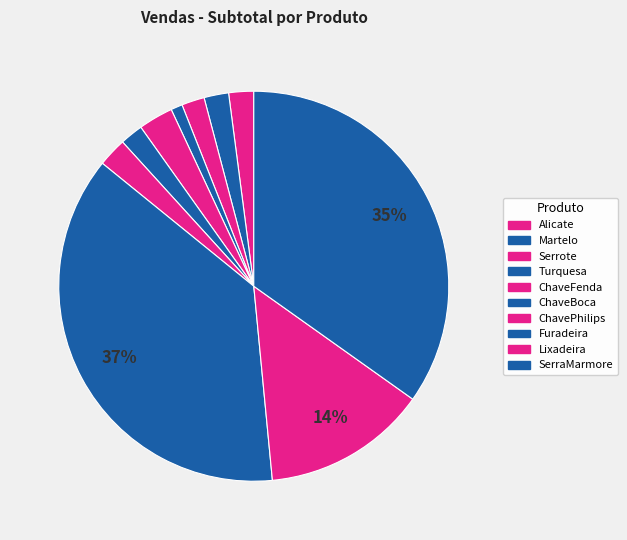

How many slices are in this pie chart?

10